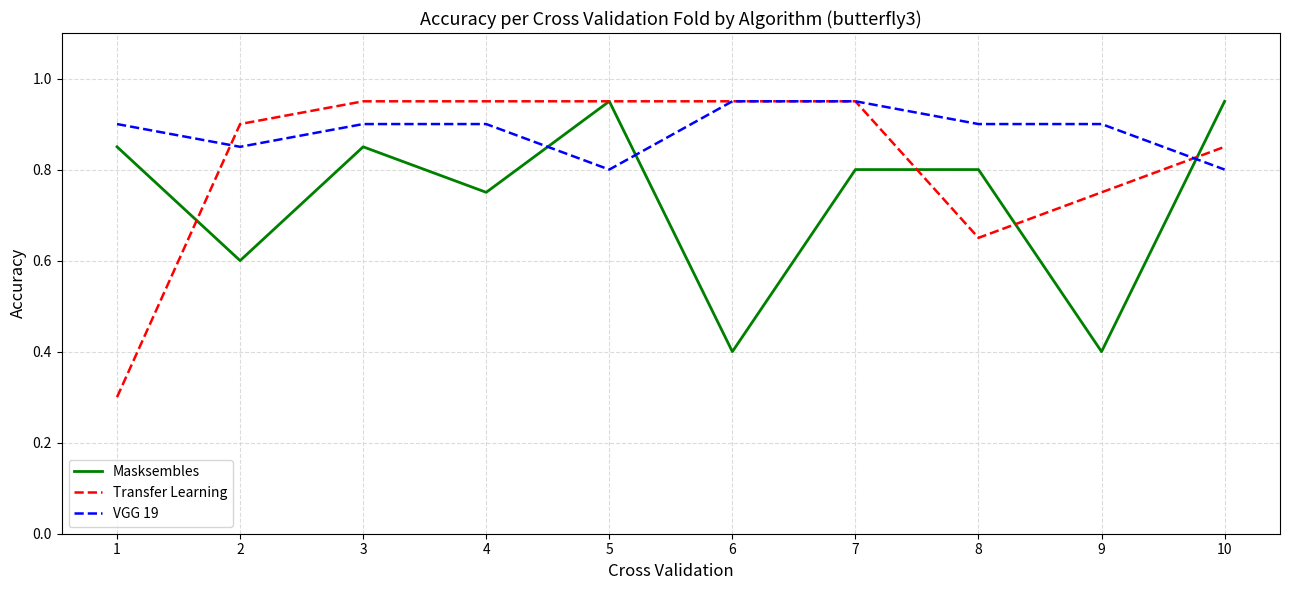

True or false: VGG 19 has a value of 1.2 at 5.

False